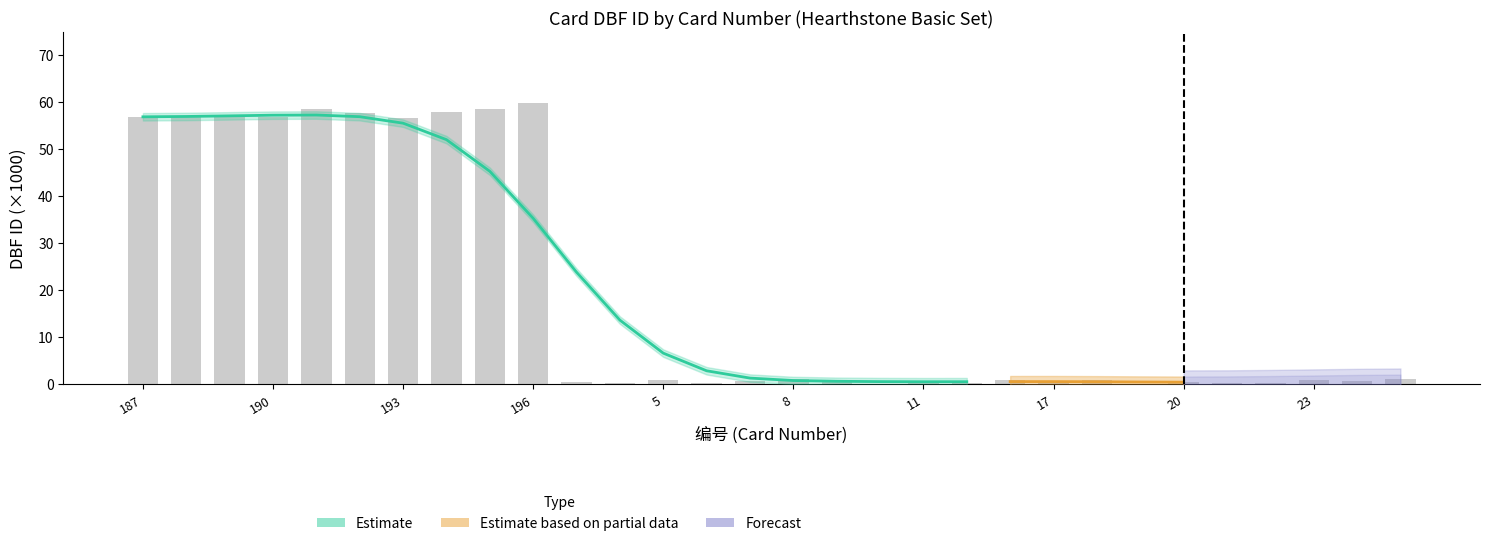

Reading right to left, transcribe all the data shown in this chart.

1.2	0.7	1.0	0.3	0.3	0.4	0.1	1.0	0.6	0.9	0.2	0.8	0.1	0.7	1.1	0.8	0.2	1.1	0.3	0.5	59.9	58.5	57.8	56.6	57.7	58.5	56.8	57.0	56.8	56.8